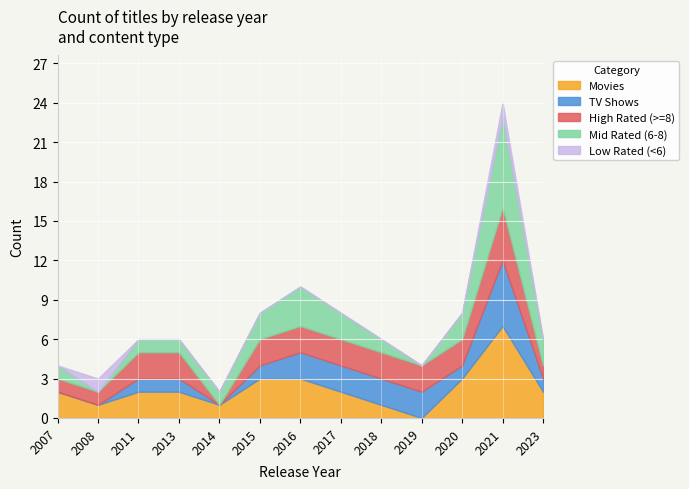

How many values in Mid Rated (6-8) are above zero?

11